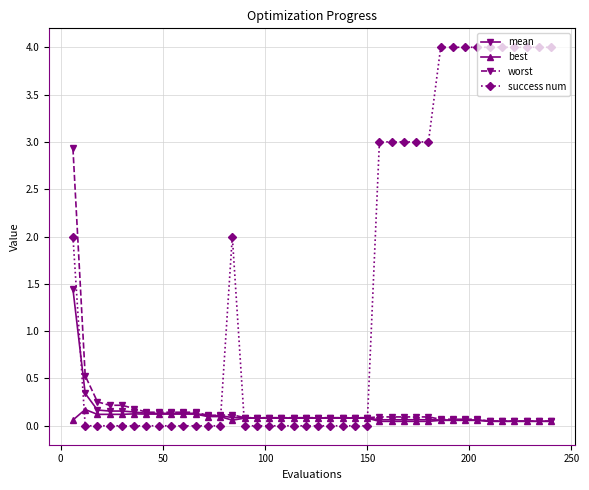

At how many categories does at least one series exceed 1?

17